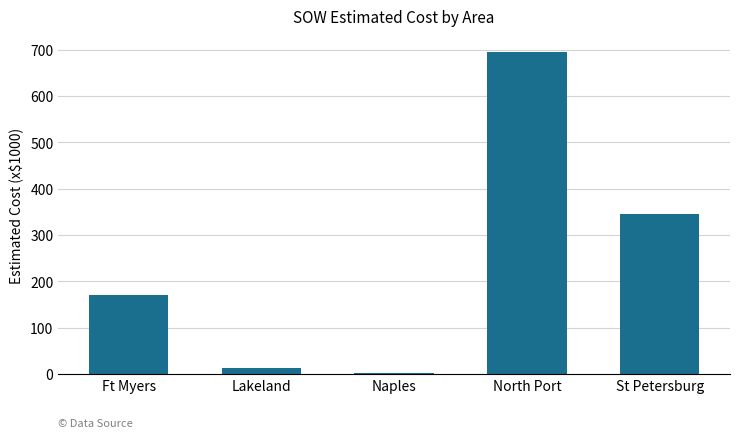

Reading left to right, list all the values displayed in this chart.

Ft Myers=169.9	Lakeland=12.9	Naples=1.3	North Port=694.8	St Petersburg=345.9